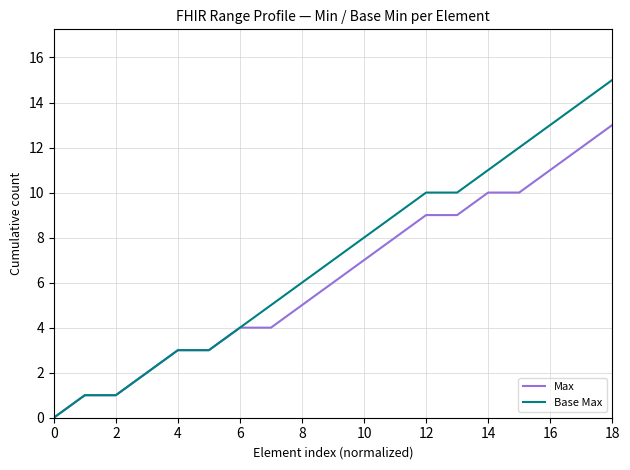

Which series has the largest total across all categories?

Base Max